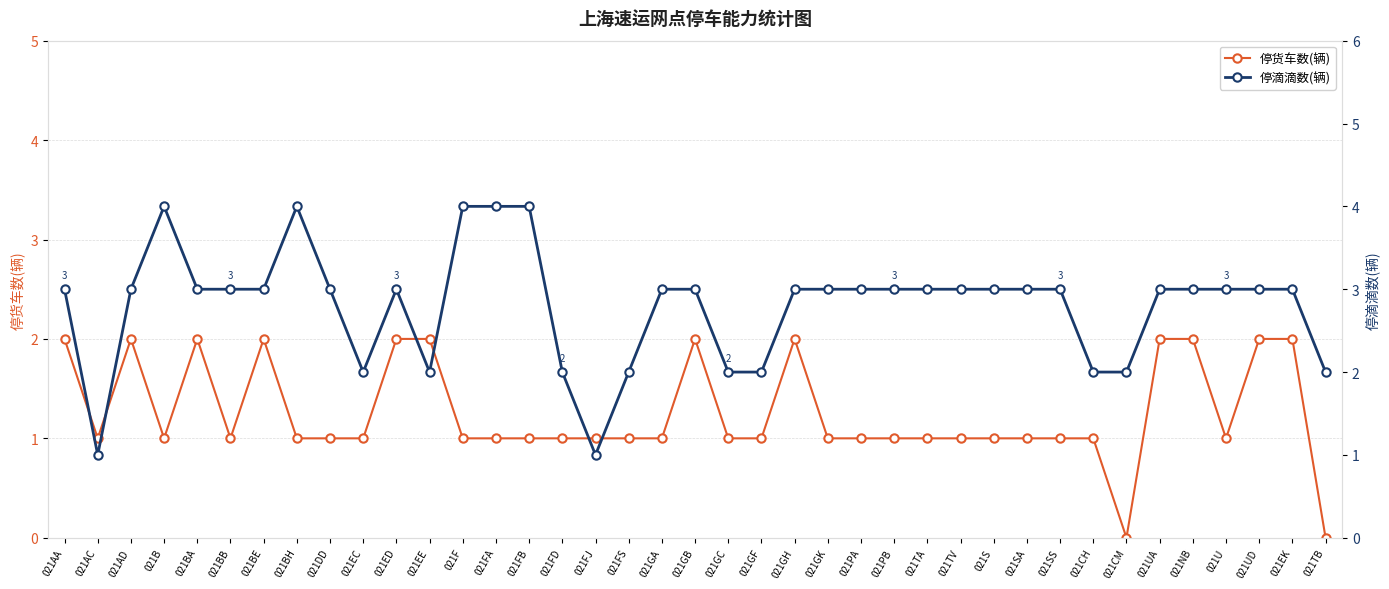

What is the value of the 停货车数(辆) point at the 34th from the left?

2